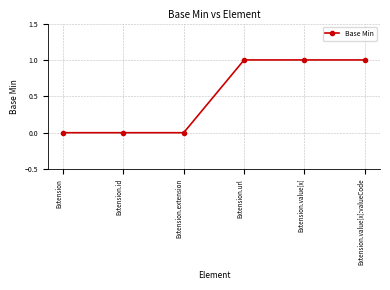

True or false: there are more than 2 points higher than both neighbors.

False